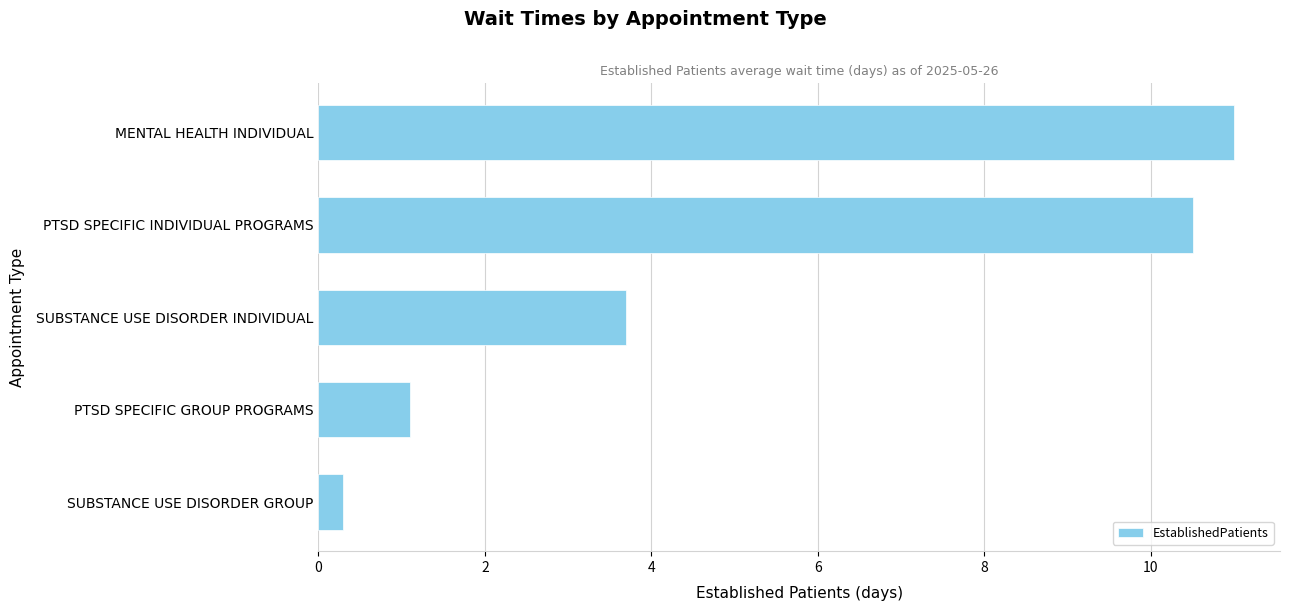

What is the change in value from MENTAL HEALTH INDIVIDUAL to PTSD SPECIFIC GROUP PROGRAMS?

-9.9